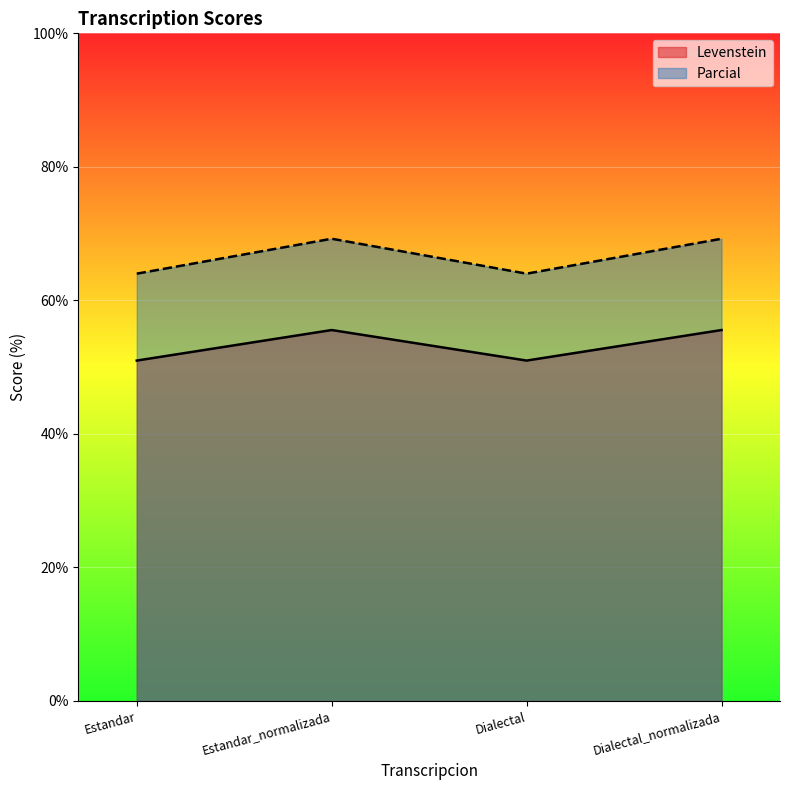

Does the chart display data point markers on the line(s)?

No